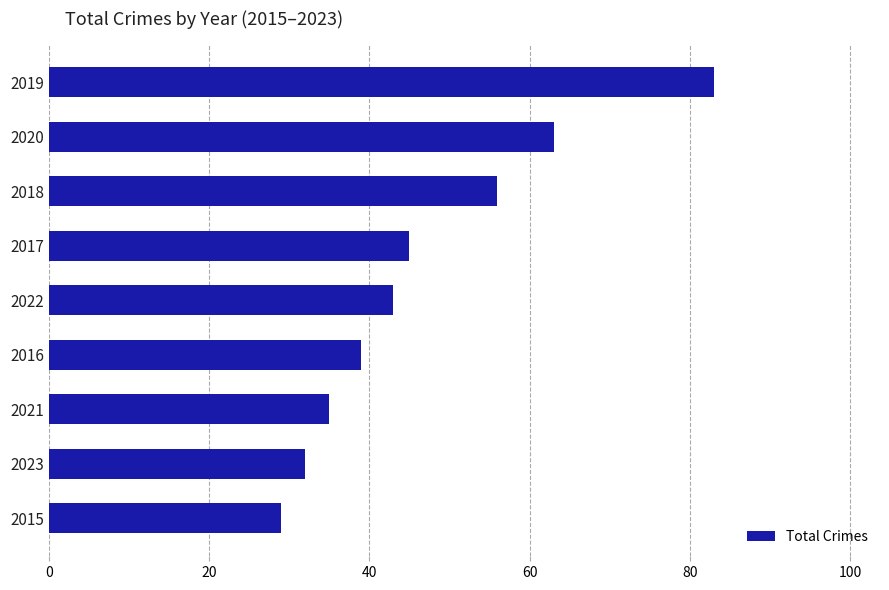

The value at 2019 is 83. True or false?

True